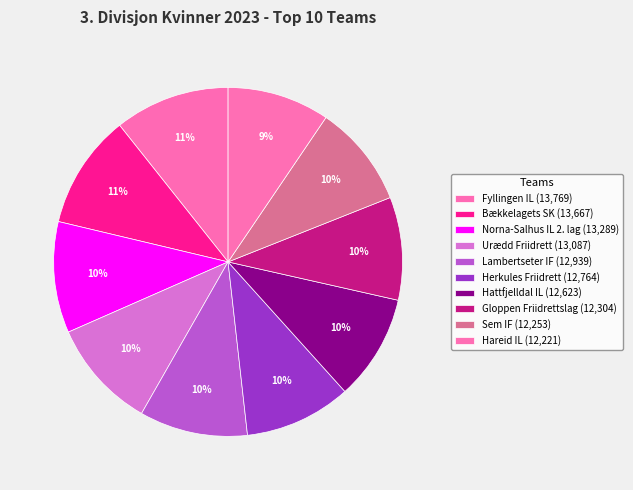

How many slices are in this pie chart?

10